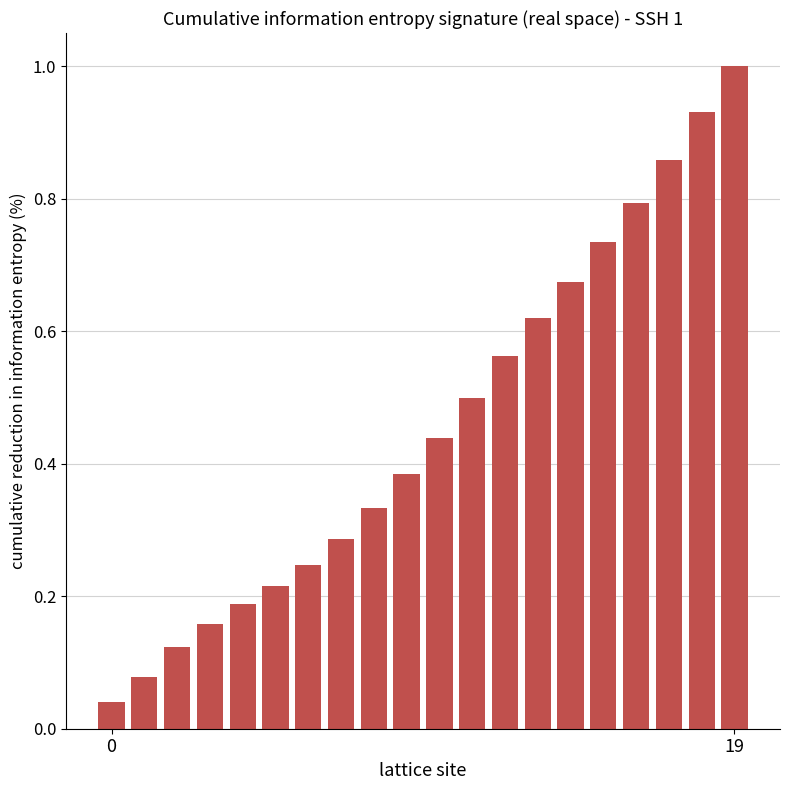

What is the maximum value shown in the chart?

1.0